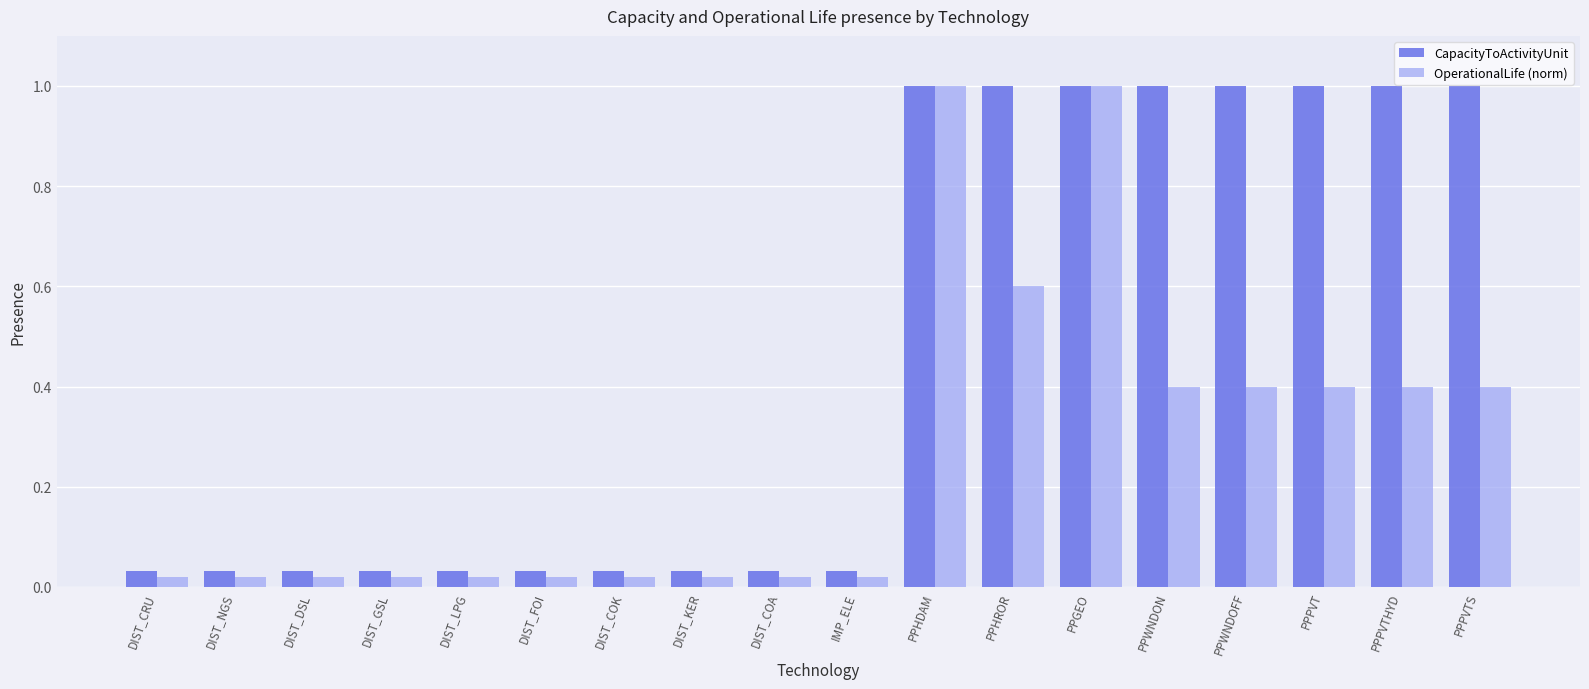

What position from the right is PPHDAM?

8